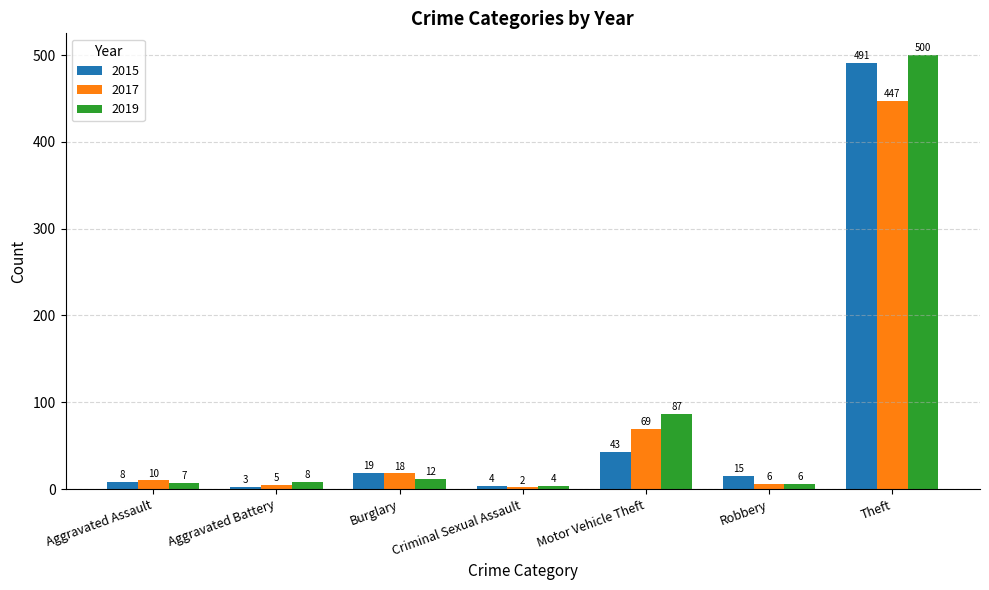

Is it true that 2017 equals 5 at Aggravated Battery?

True